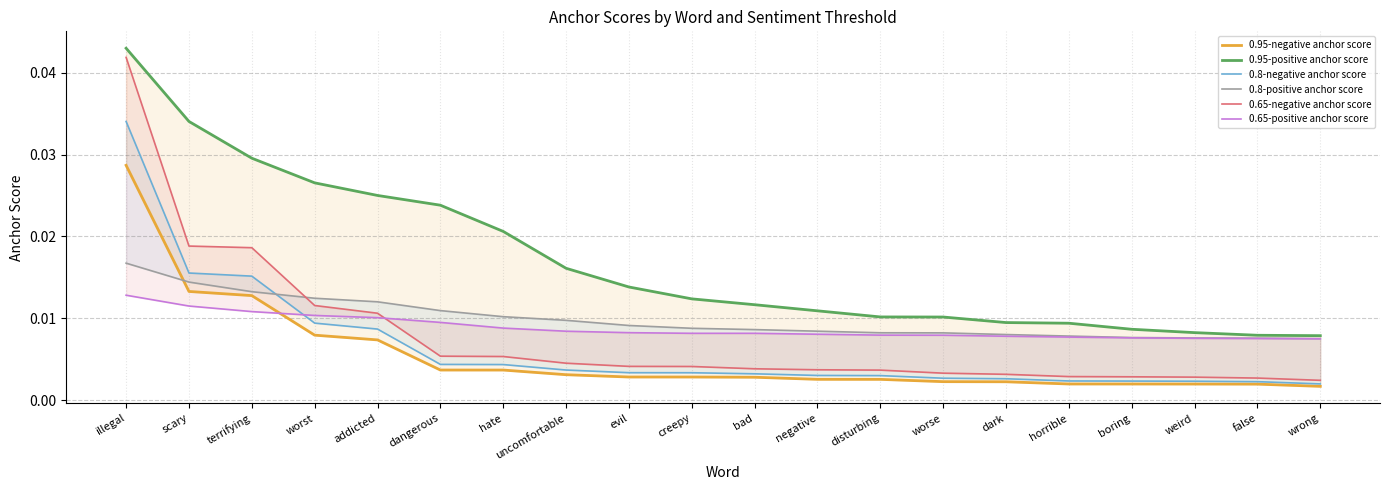

True or false: 0.95-positive anchor score has more than 1 interior local peaks.

False